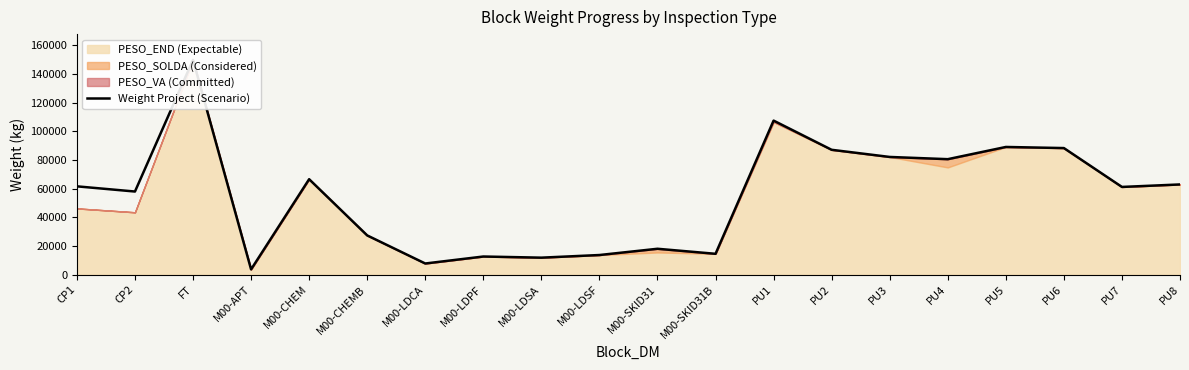

The value at M00-APT is 3632.7. True or false?

True